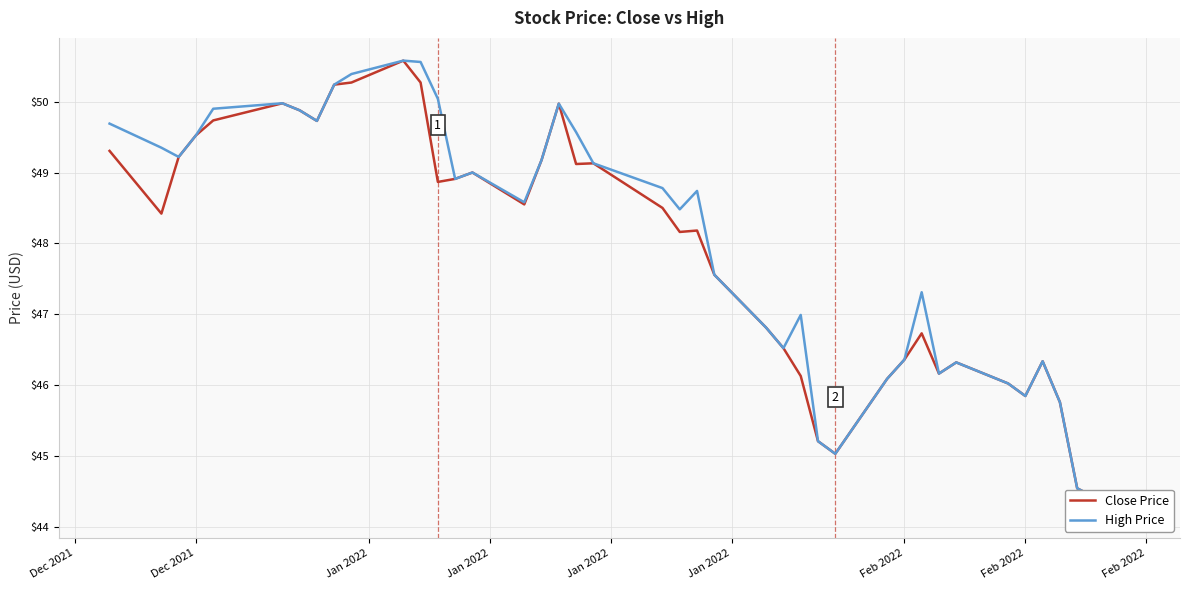

What is the value of the Close Price point at the 11th from the left?

50.6